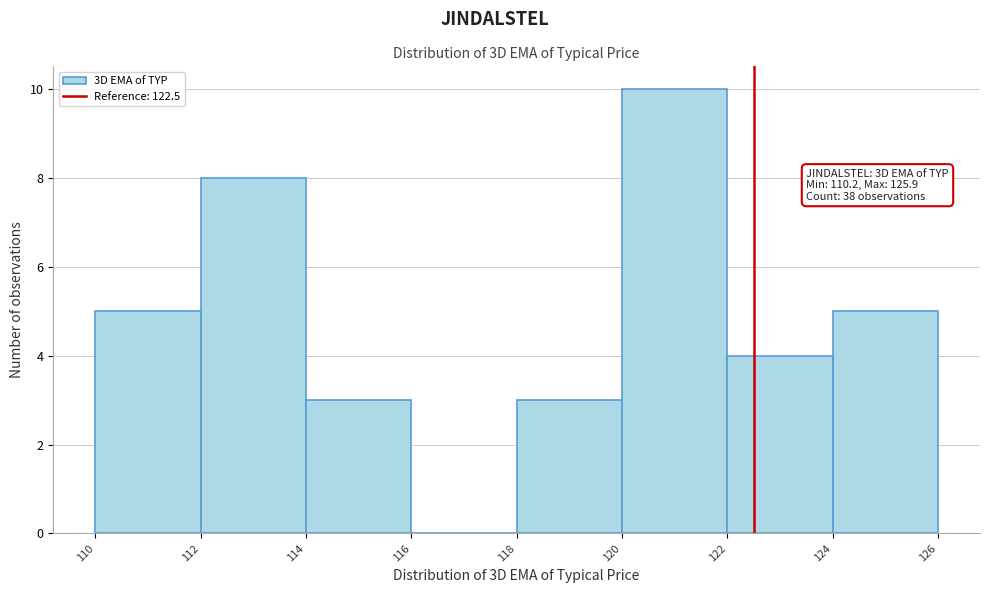

Which range on the x-axis has the tallest bar?

120 to 122